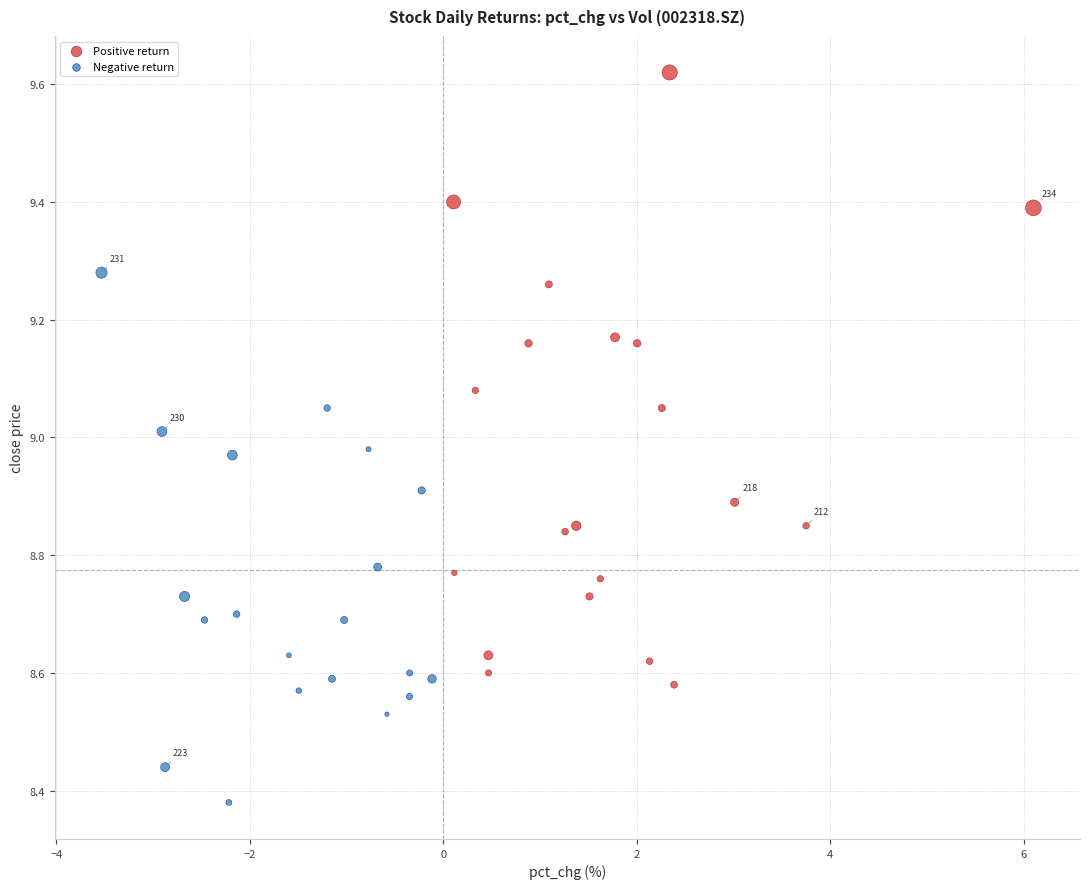

What are all the series names shown in the legend?

Positive return, Negative return